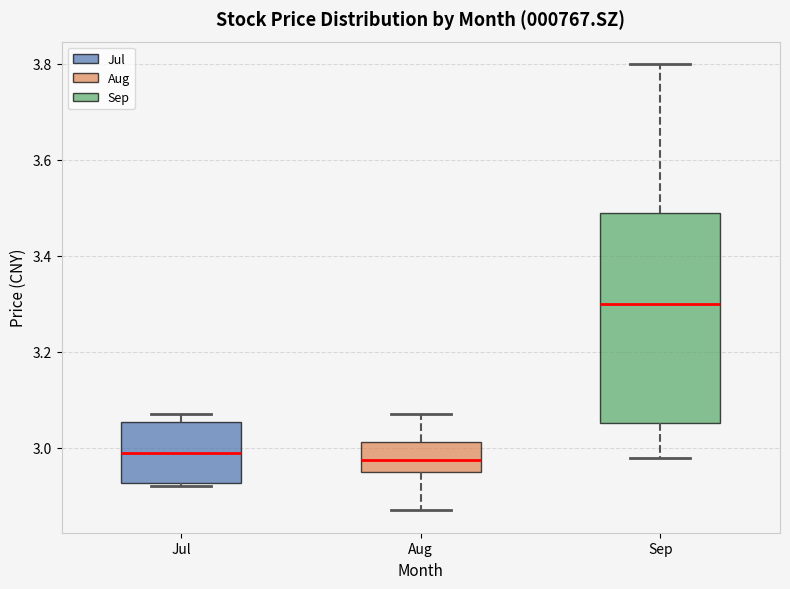

Reading left to right, read every box against the y-axis: the position of its median line, the range the box covers, and the ends of its whiskers. The values are not printed on the chart, so give them approximately, as read against the axis.

Jul: median 3.00, box 2.92 to 3.06, whiskers 2.92 (just below the box's lower edge) to 3.08
Aug: median 2.98, box 2.96 to 3.02, whiskers 2.88 to 3.08
Sep: median 3.30, box 3.06 to 3.50, whiskers 2.98 to 3.80